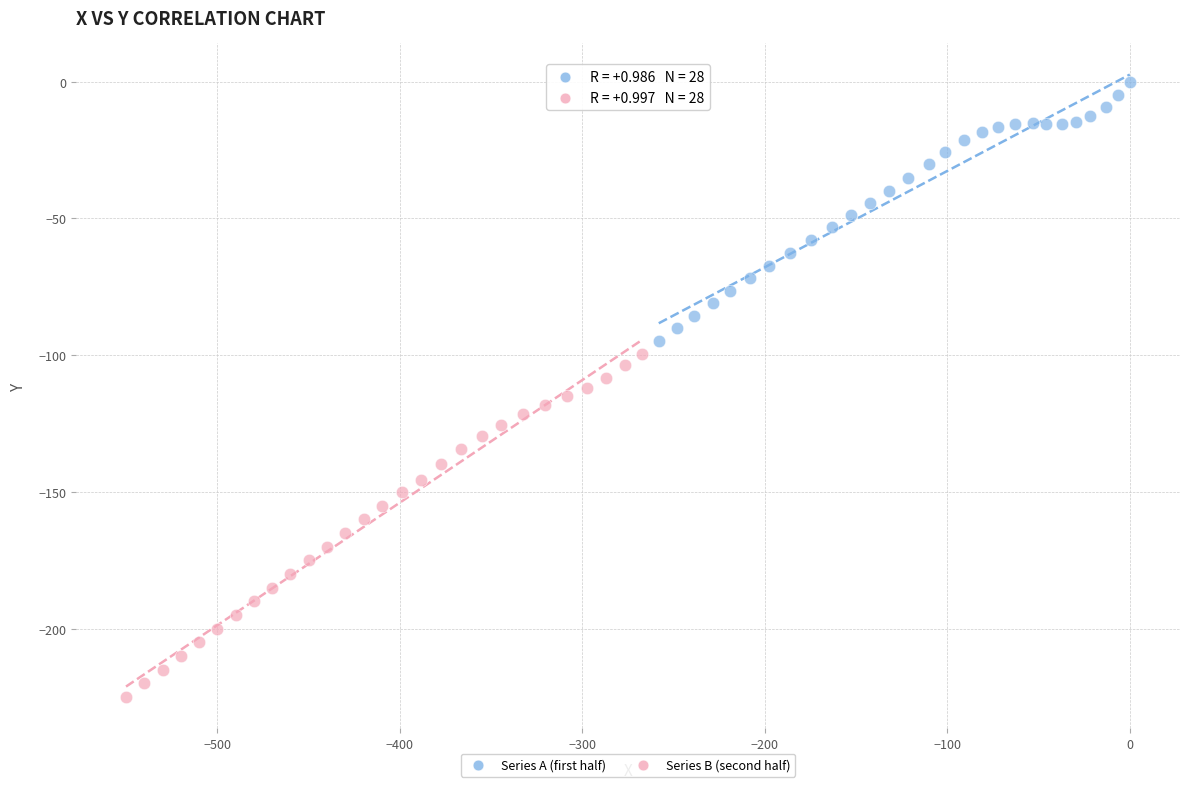

Which series reaches the minimum Y coordinate?

Series B (second half)